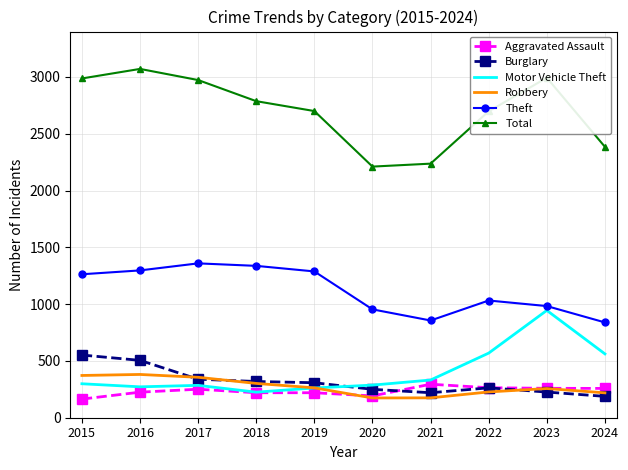

List the series in order of their peak value, lowest first.

Aggravated Assault, Robbery, Burglary, Motor Vehicle Theft, Theft, Total